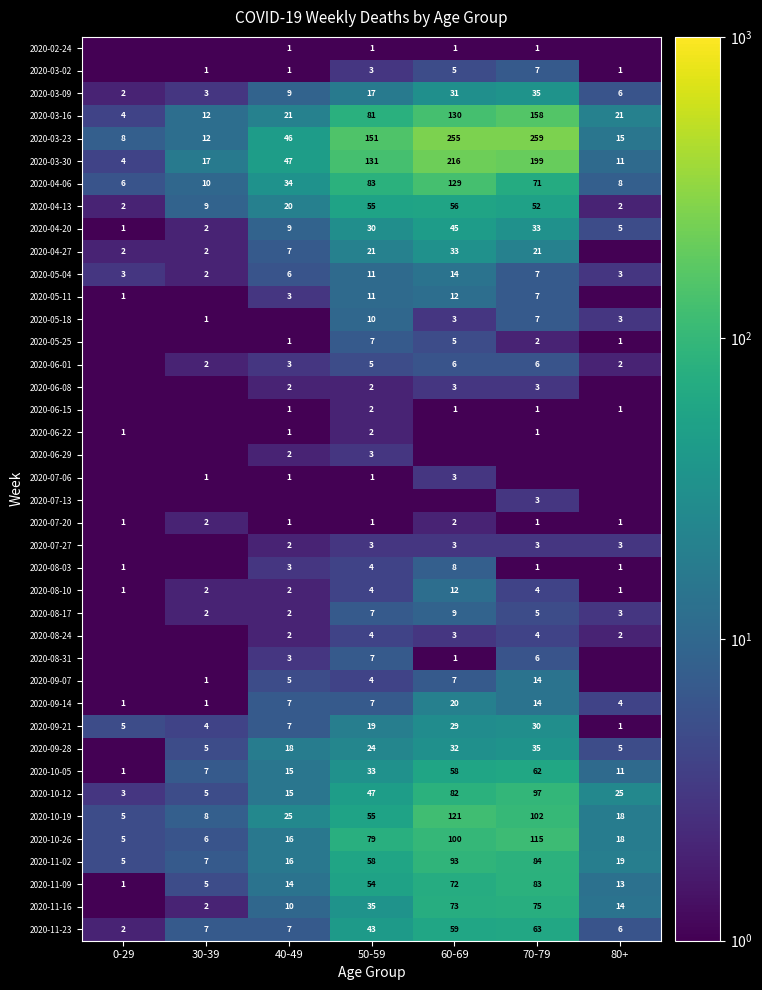

Where is 2020-11-23 nearest to the value 32?

50-59